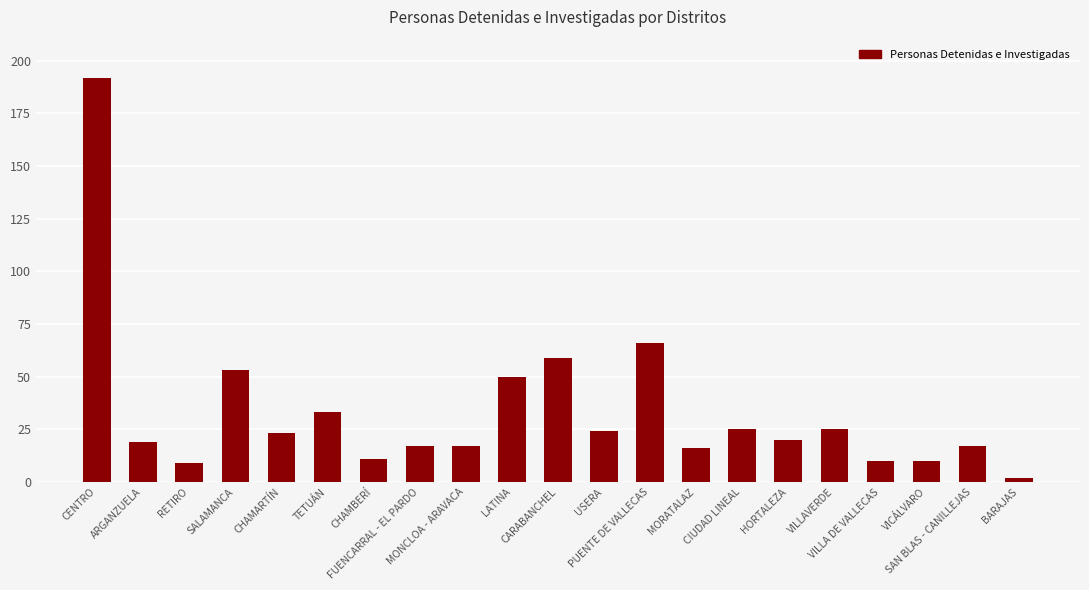

Which category has the highest value across all series?

CENTRO